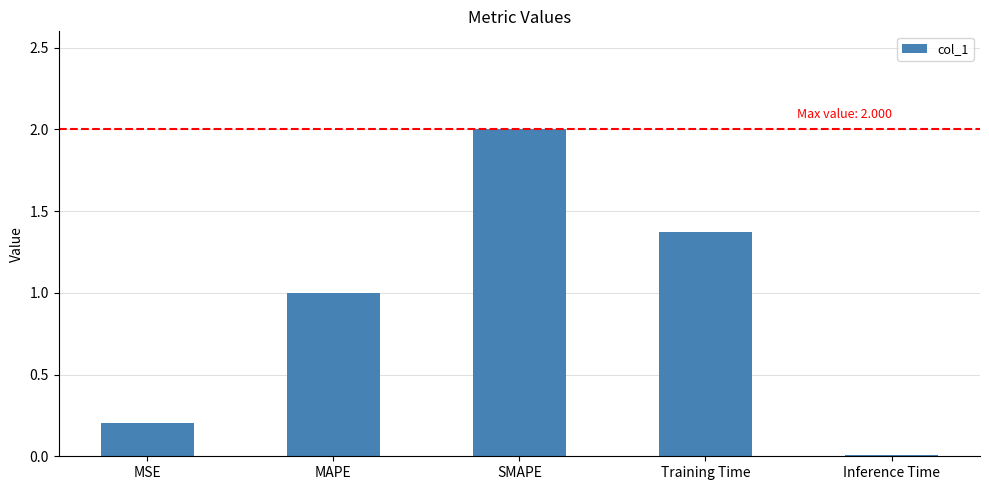

What is the label of the 2nd bar from the left?

MAPE